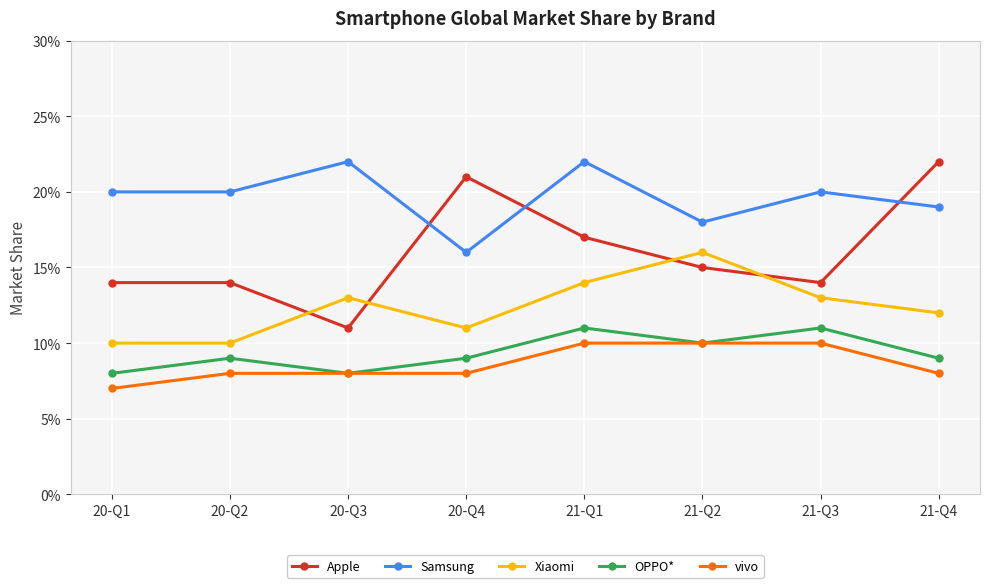

Read the Apple value at 20-Q4.

0.2